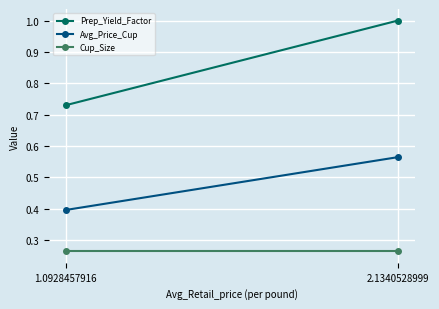

What is the difference between the maximum and minimum values in the Prep_Yield_Factor series?

0.3